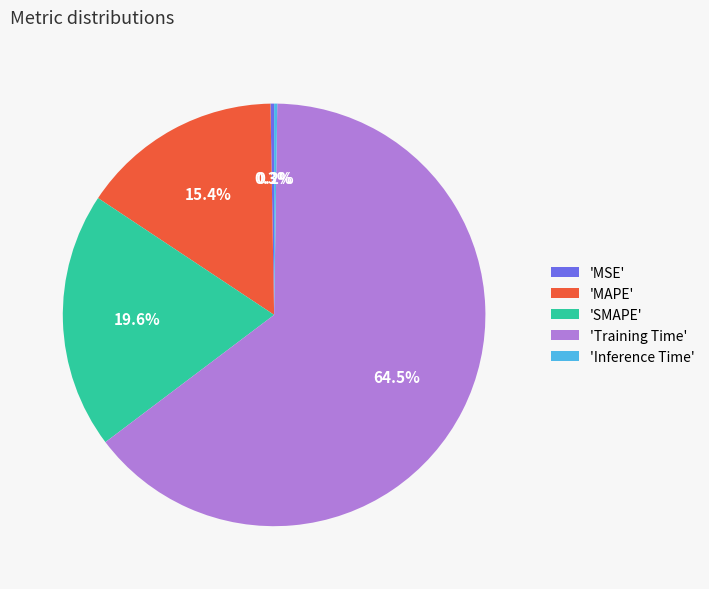

What is the majority slice?

'Training Time'